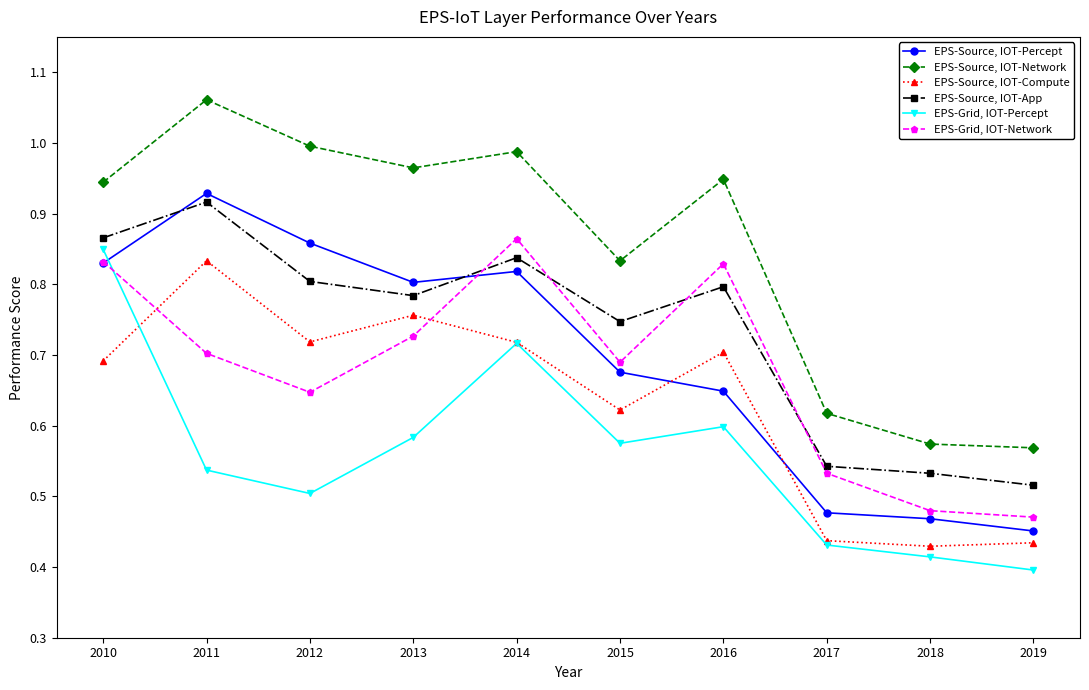

True or false: EPS-Source, IOT-Percept has more than 2 points higher than both neighbors.

False